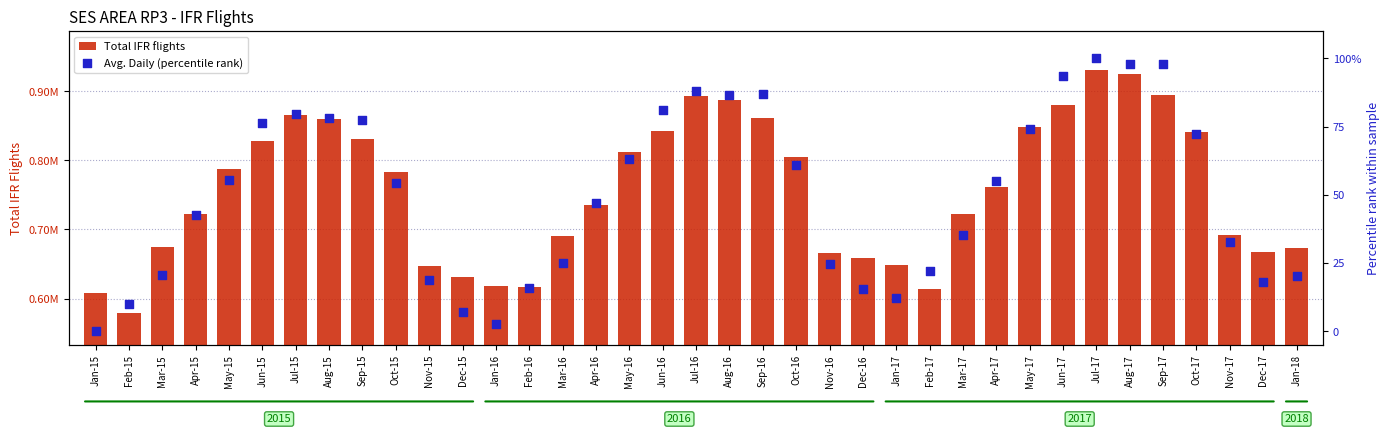

Is the value of Avg. Daily (percentile rank) at Feb-16 greater than the value of Total IFR flights at Apr-15?

No